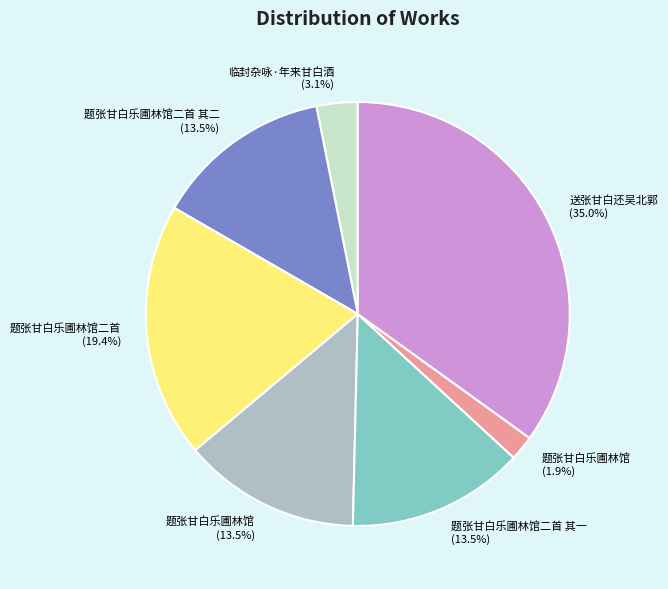

To the nearest percent, what is the average slice percentage?

14%